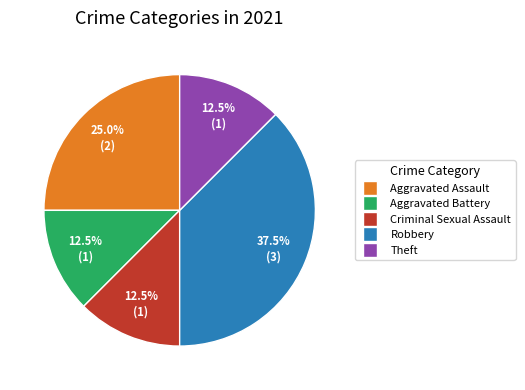

What percentage do Robbery and Aggravated Assault together represent?

62.5%